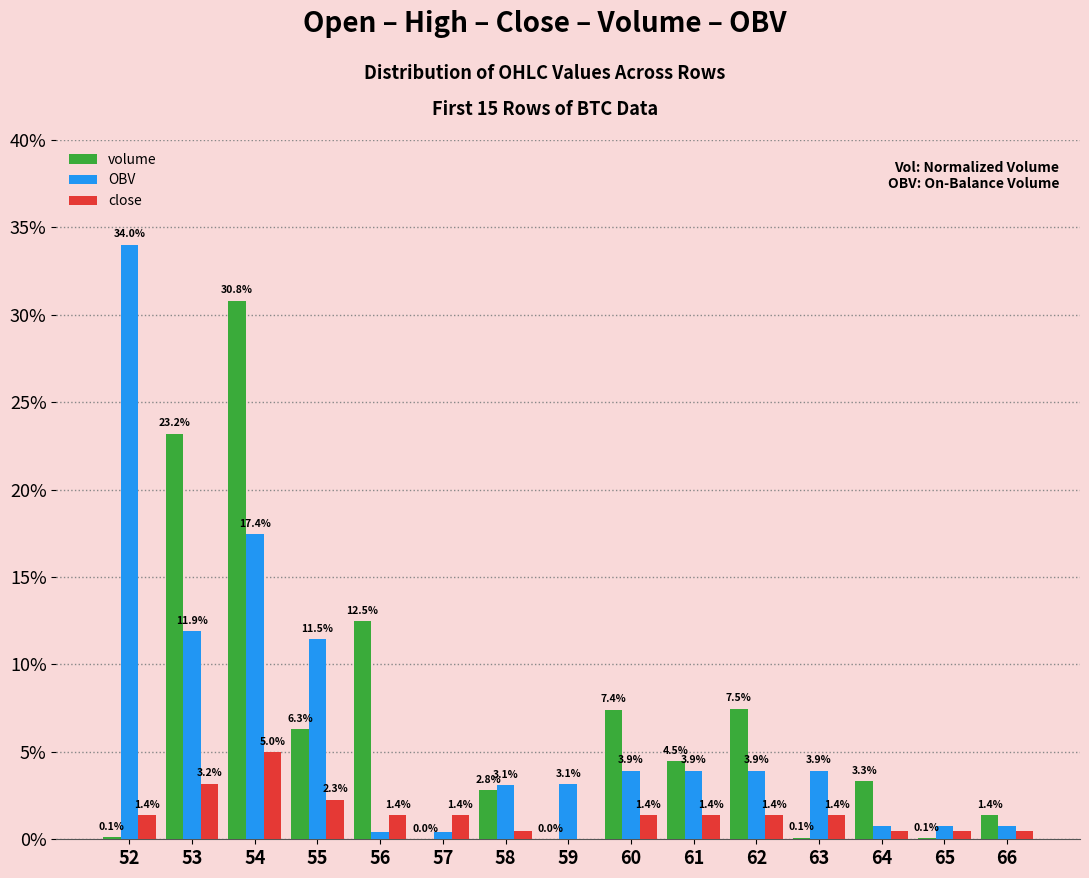

Which series changed the most between 57 and 63?

OBV